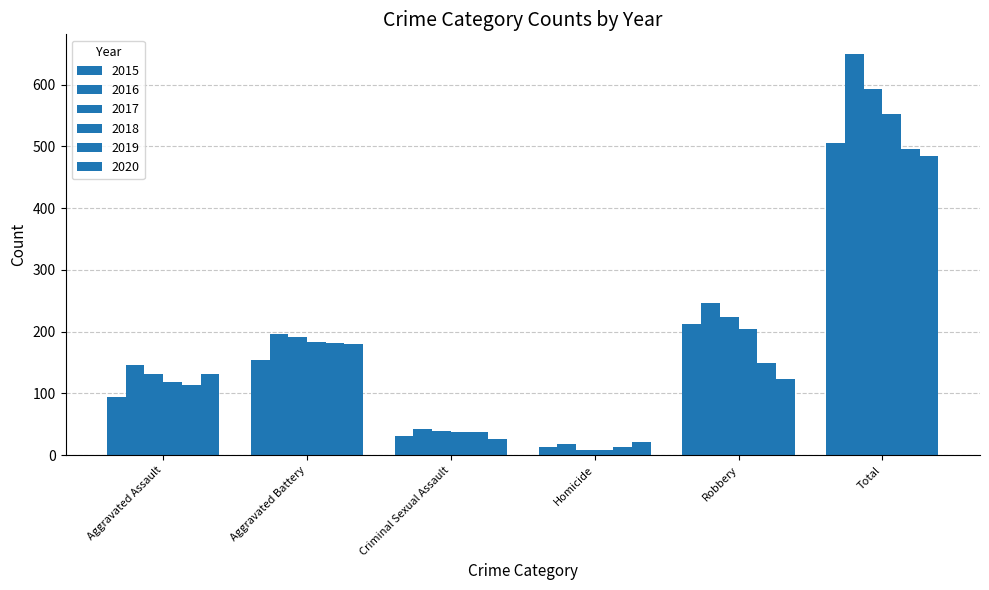

Is it true that 2017 equals 392 at Total?

False